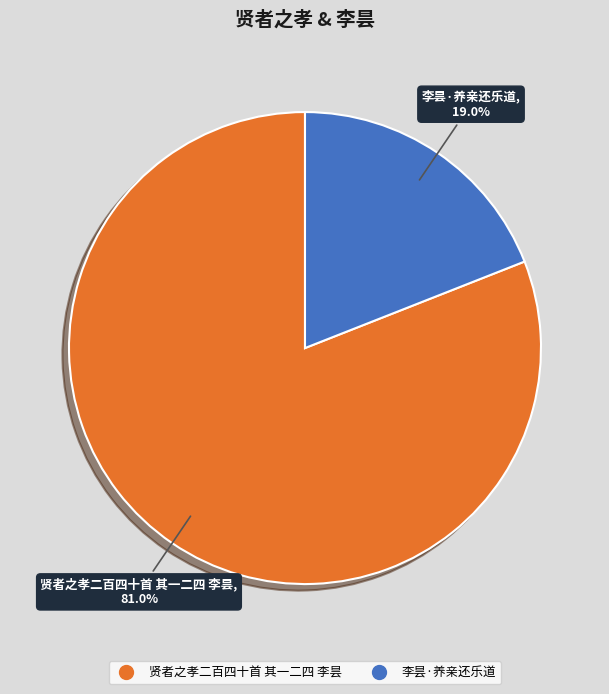

Is there any slice that represents more than half of the pie?

Yes